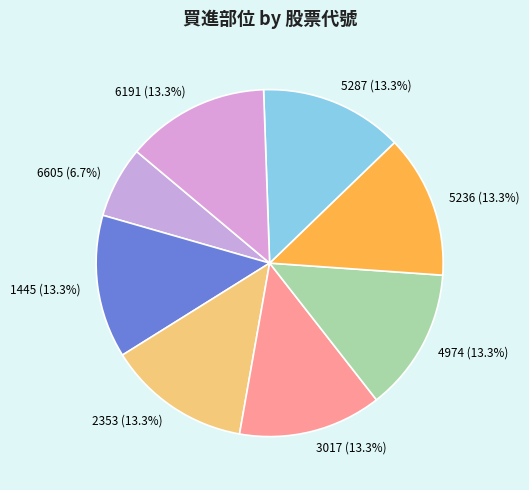

Is 5236 the majority of the pie?

No